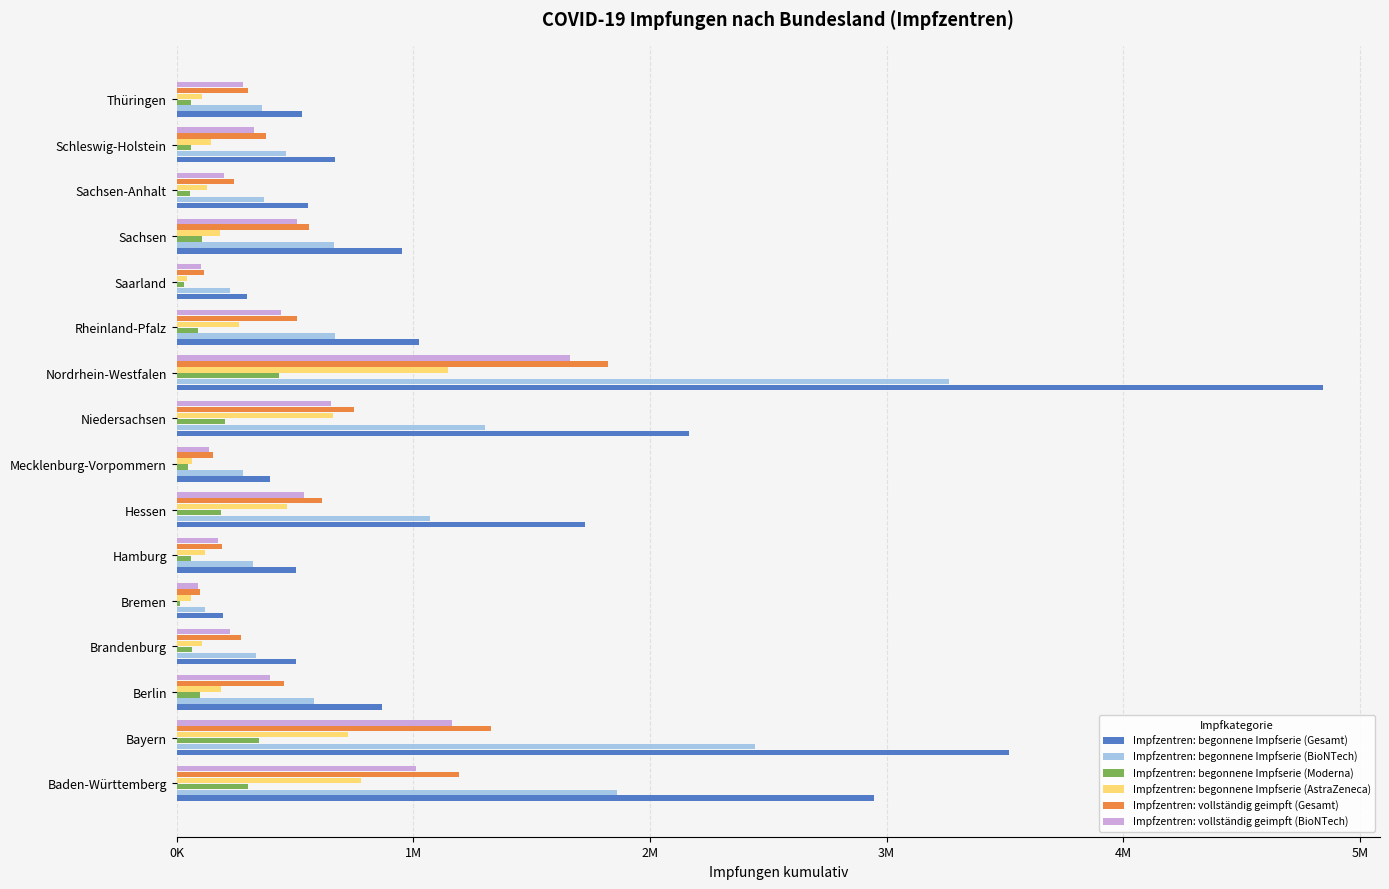

Which series has the widest spread of values?

Impfzentren: begonnene Impfserie (Gesamt)